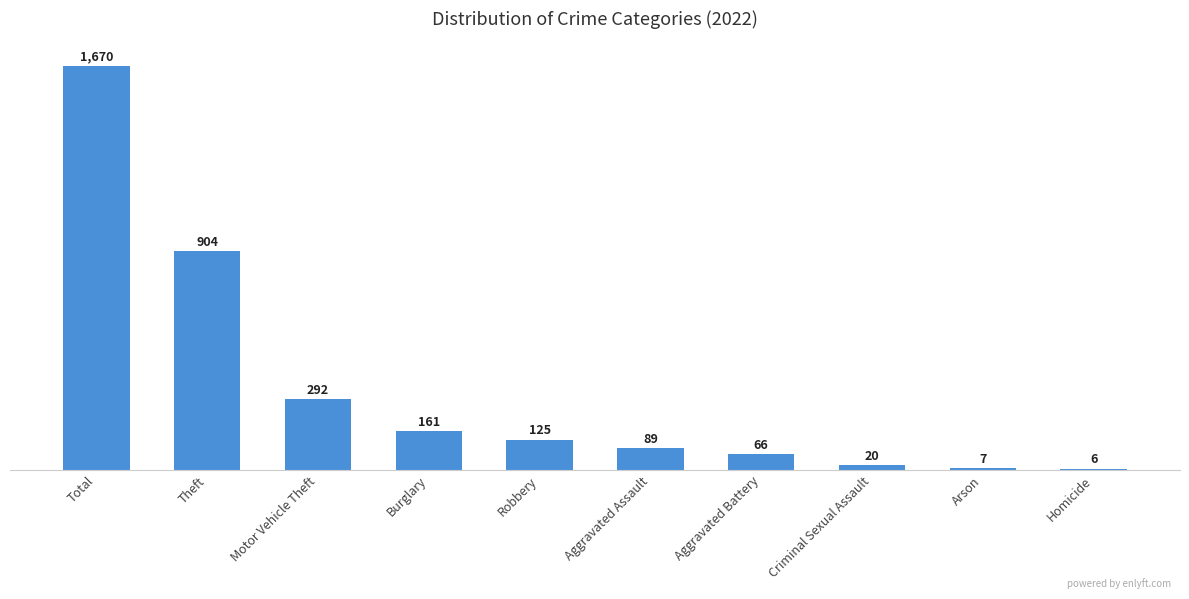

What is the change in value from Burglary to Robbery?

-36